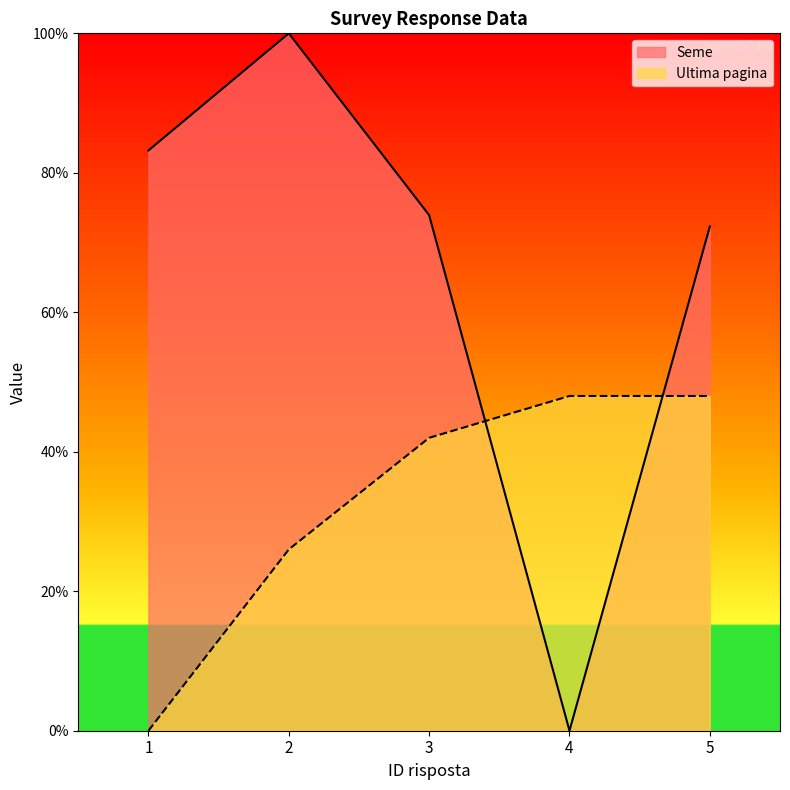

Reading right to left, extract all data points from this chart.

Seme: 72.3	0.0	73.9	100.0	83.2
Ultima pagina: 48.0	48.0	42.0	26.0	0.0